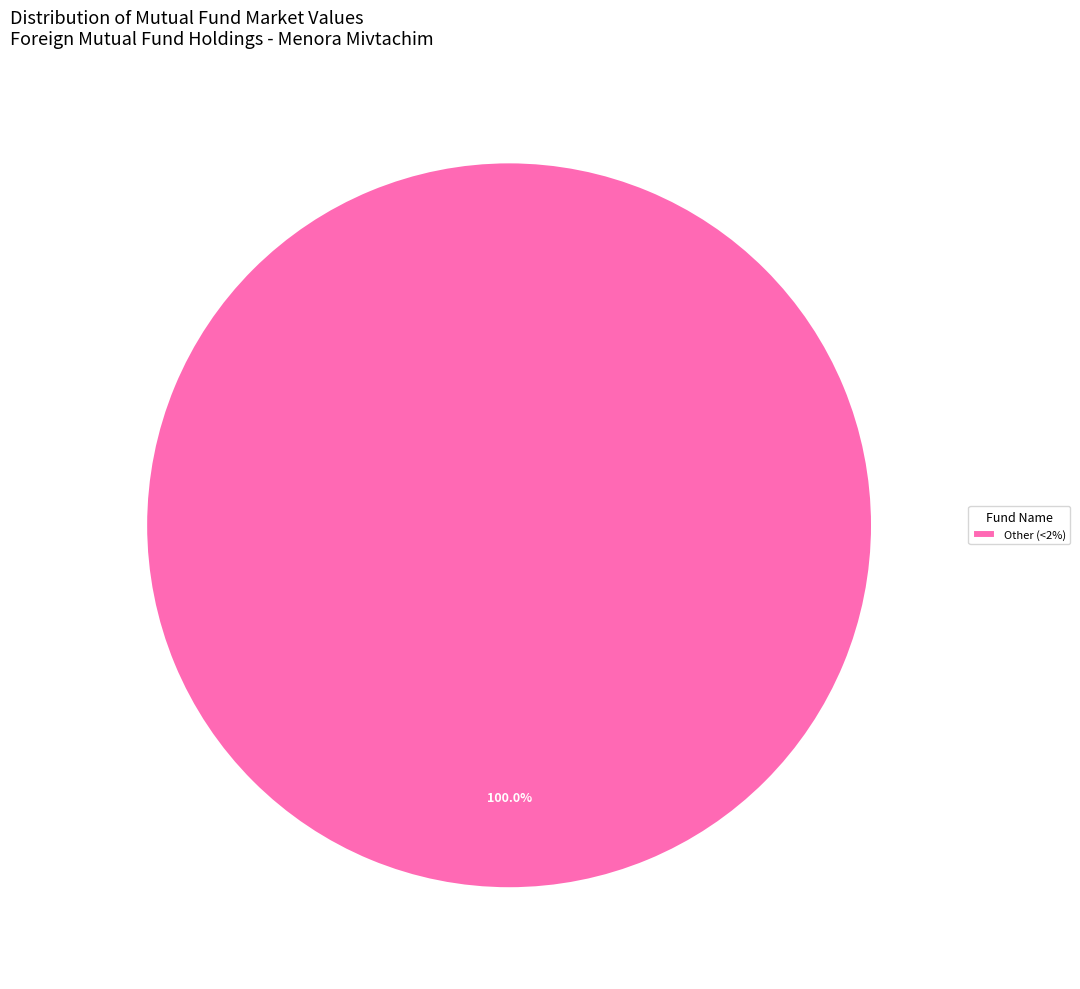

Is there any slice that represents more than half of the pie?

Yes